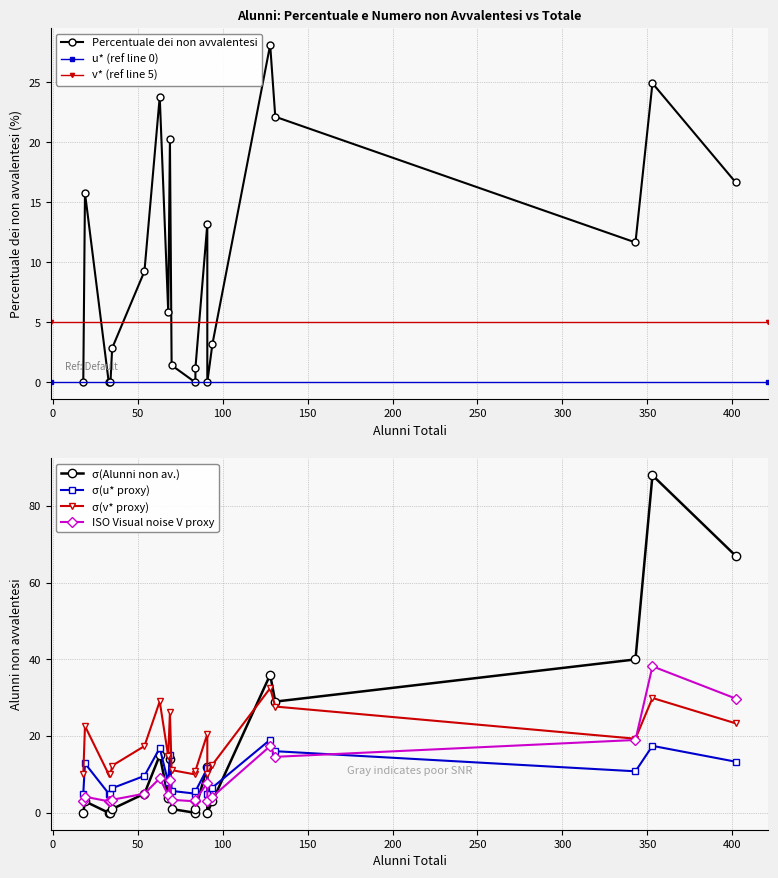

At how many categories does at least one series exceed 8?

10